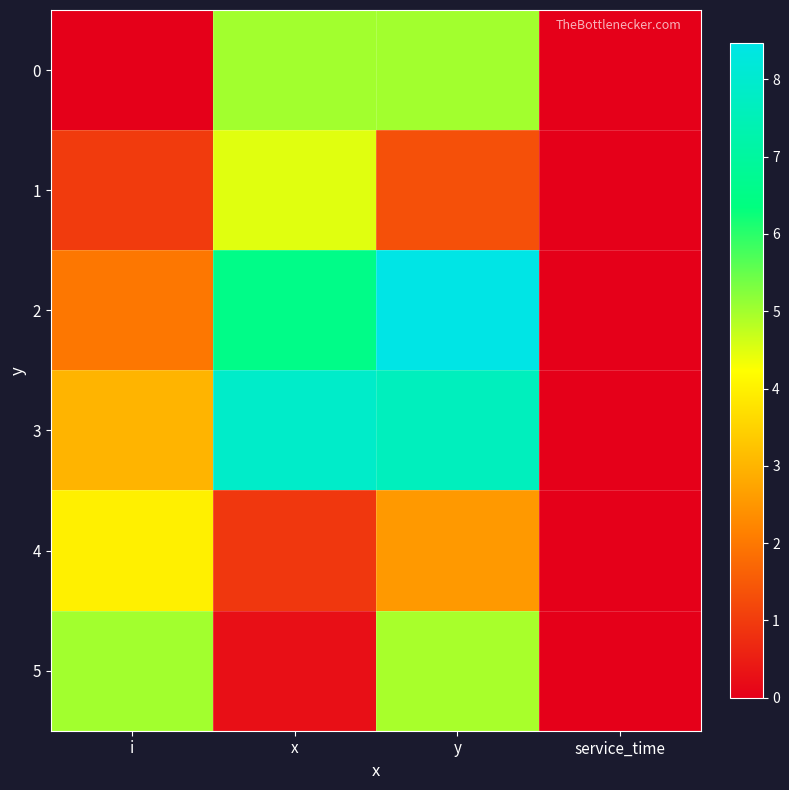

Reading right to left, list all the values displayed in this chart.

0: service_time=0.0	y=5.0	x=5.0	i=0.0
1: service_time=0.0	y=1.3	x=4.5	i=1.0
2: service_time=0.0	y=8.5	x=6.5	i=2.0
3: service_time=0.0	y=7.6	x=7.9	i=3.0
4: service_time=0.0	y=2.5	x=0.9	i=4.0
5: service_time=0.0	y=5.0	x=0.3	i=5.0